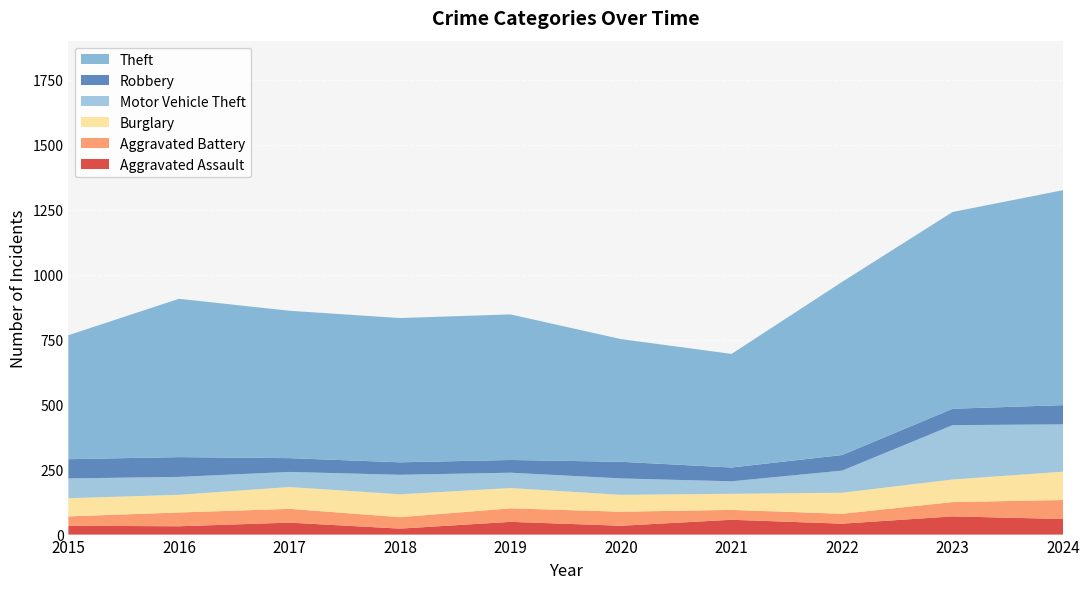

Reading right to left, list all the values displayed in this chart.

Aggravated Assault: 60	70	42	57	34	49	23	46	32	34
Aggravated Battery: 73	55	38	38	54	52	44	53	53	36
Burglary: 109	87	81	62	65	78	88	84	68	70
Motor Vehicle Theft: 182	209	85	48	63	59	75	58	69	76
Robbery: 74	63	60	53	64	49	48	53	76	74
Theft: 827	757	666	437	472	560	555	567	609	477